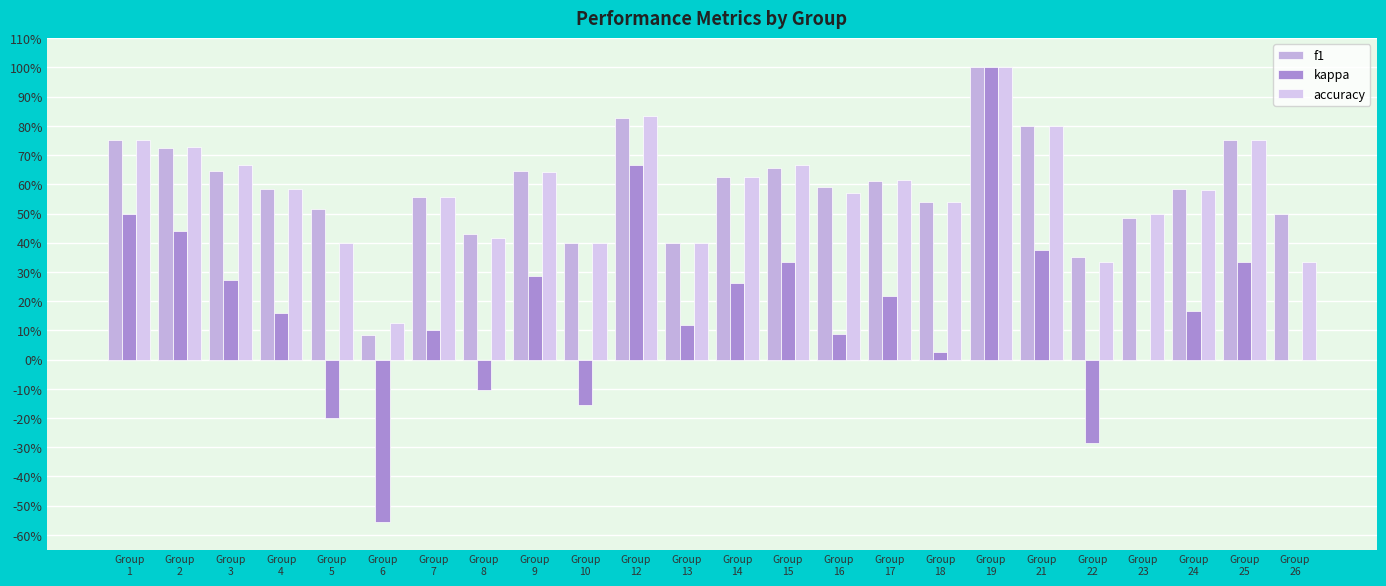

What is the difference between the second highest and minimum values in the accuracy series?

0.7